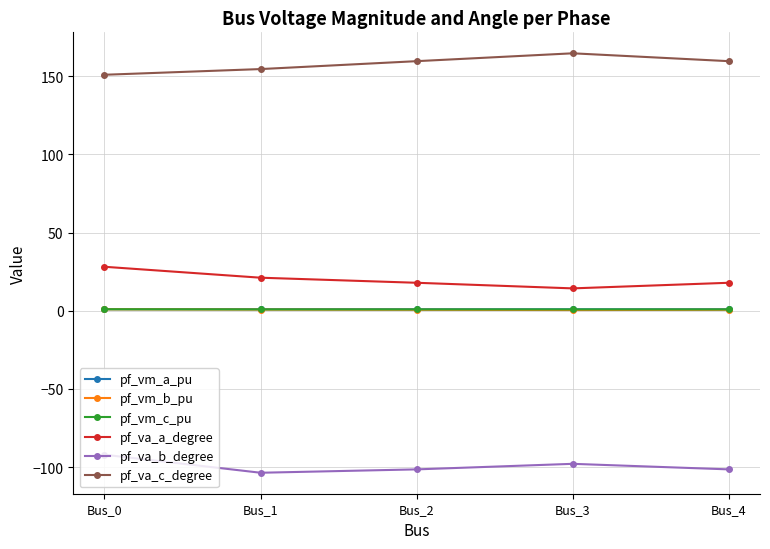

True or false: pf_vm_c_pu and pf_va_c_degree cross at least once.

False